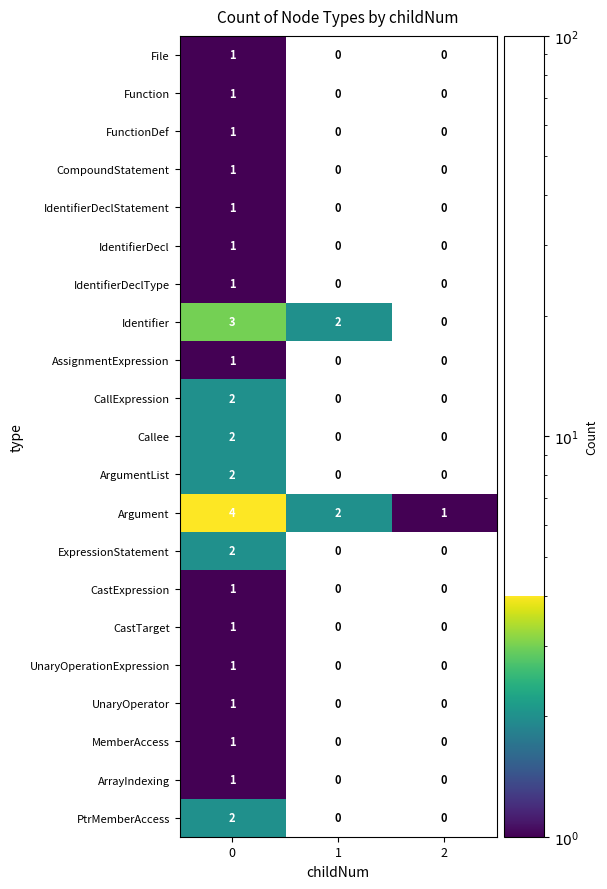

What is the difference between the highest and lowest values at 0?

3